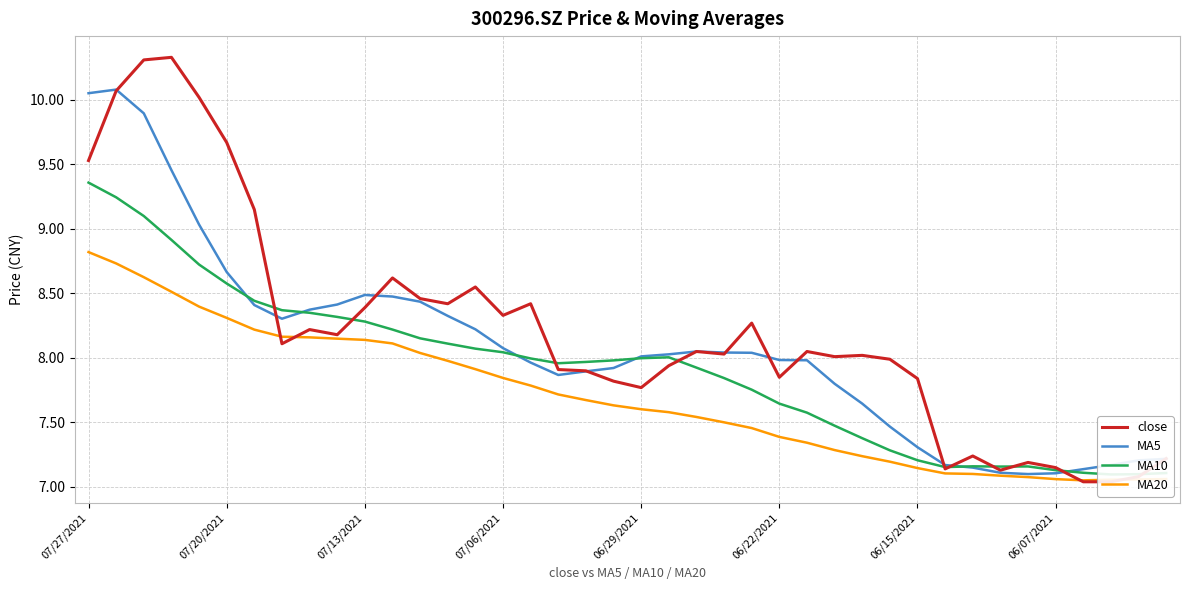

The MA20 series shows 8.0 at 13. True or false?

True